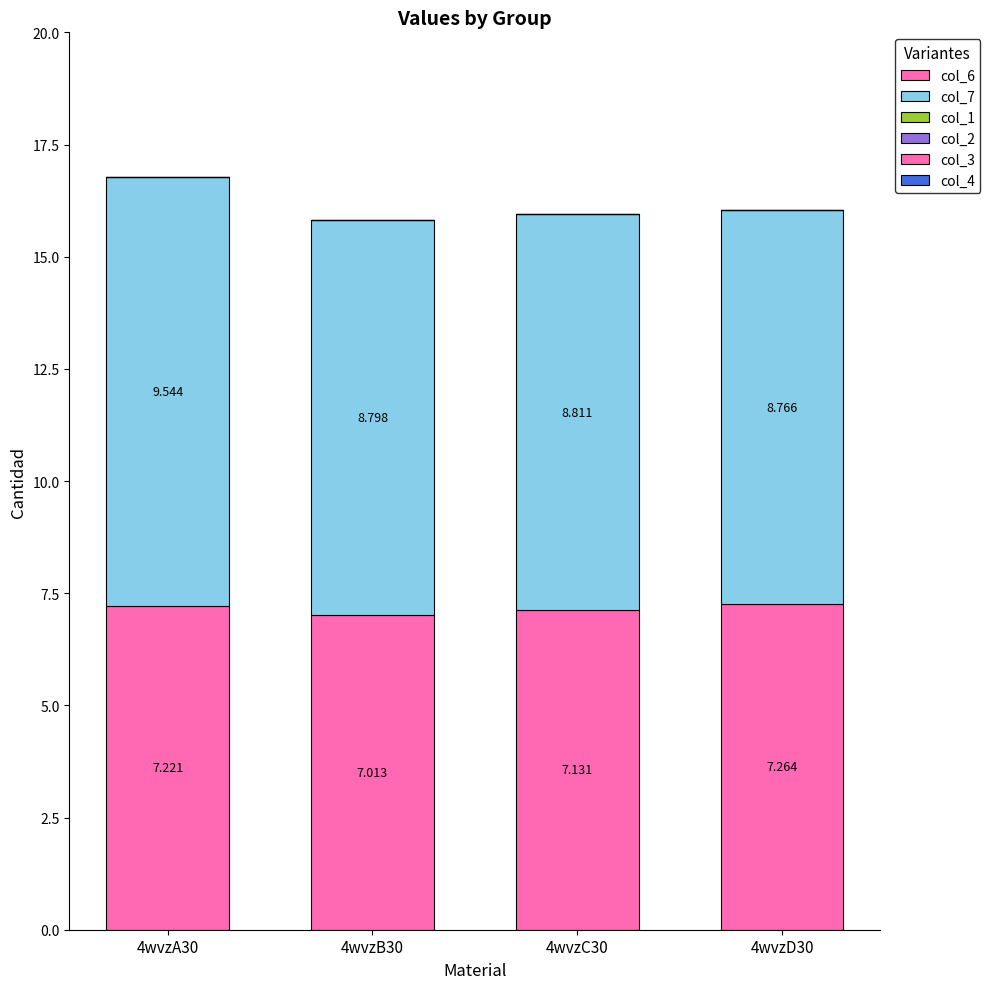

Which series has the largest range (max minus min)?

col_7